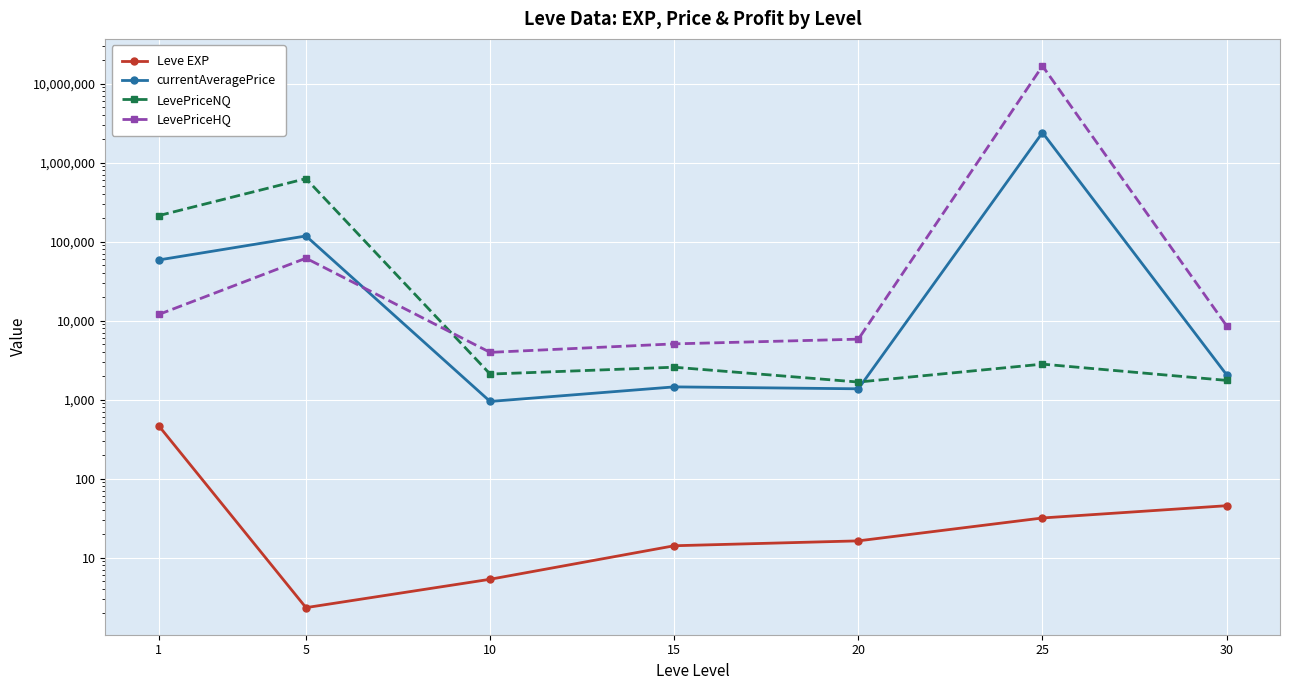

Reading left to right, what are all the values shown in this chart?

Leve EXP: 1=468.5	5=2.3	10=5.3	15=14.2	20=16.3	25=31.8	30=45.5
currentAveragePrice: 1=58615.5	5=117976.2	10=949.5	15=1451.7	20=1372.7	25=2398440.3	30=2066.2
LevePriceNQ: 1=213350.8	5=627275.0	10=2108.0	15=2575.3	20=1670.8	25=2817.0	30=1753.8
LevePriceHQ: 1=11965.0	5=61700.0	10=3968.0	15=5083.7	20=5832.7	25=16720206.3	30=8607.8